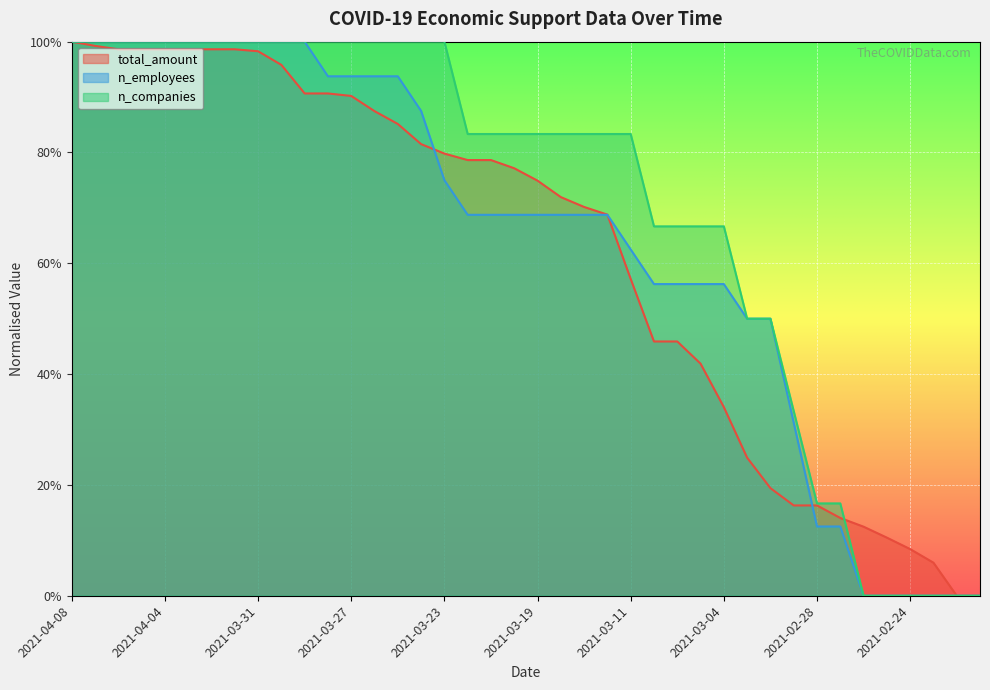

What is the greatest value displayed?

1.0